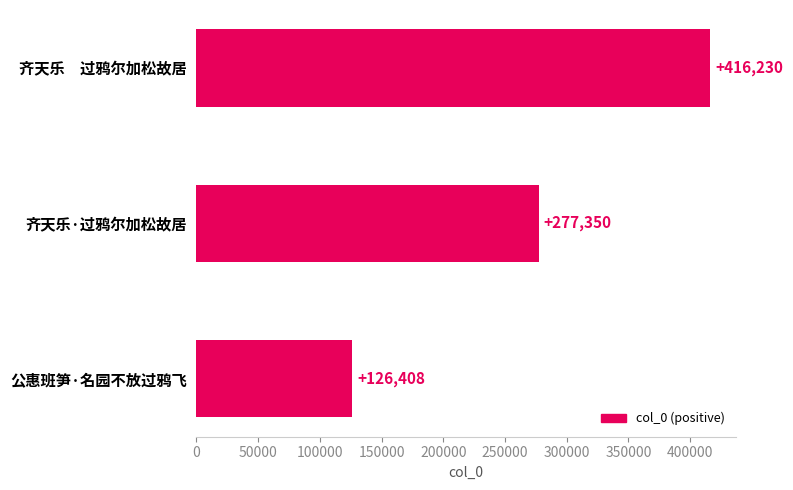

What is the difference between the maximum and minimum values?

289822